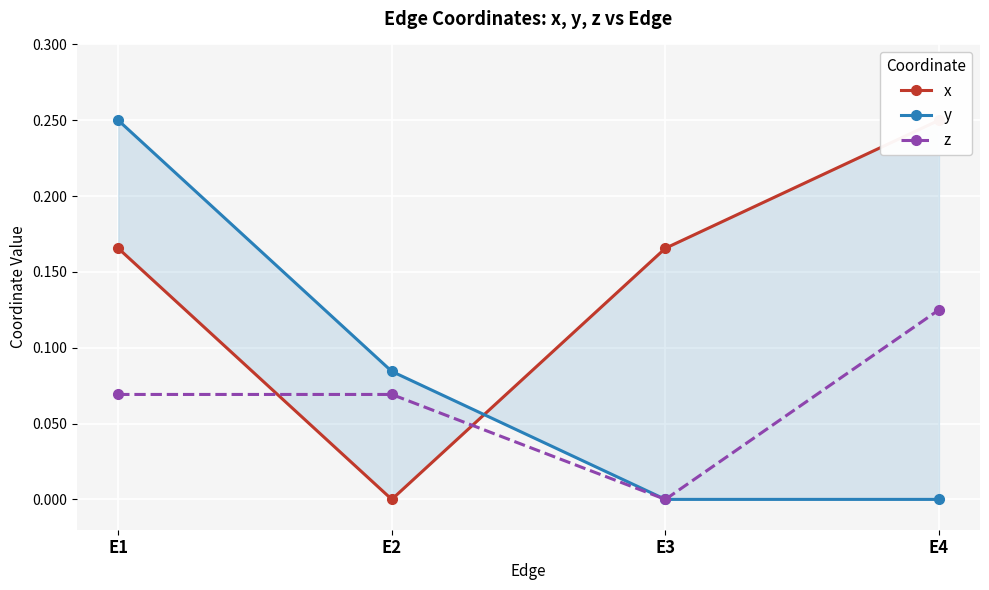

How many interior local valleys does the x series have?

1